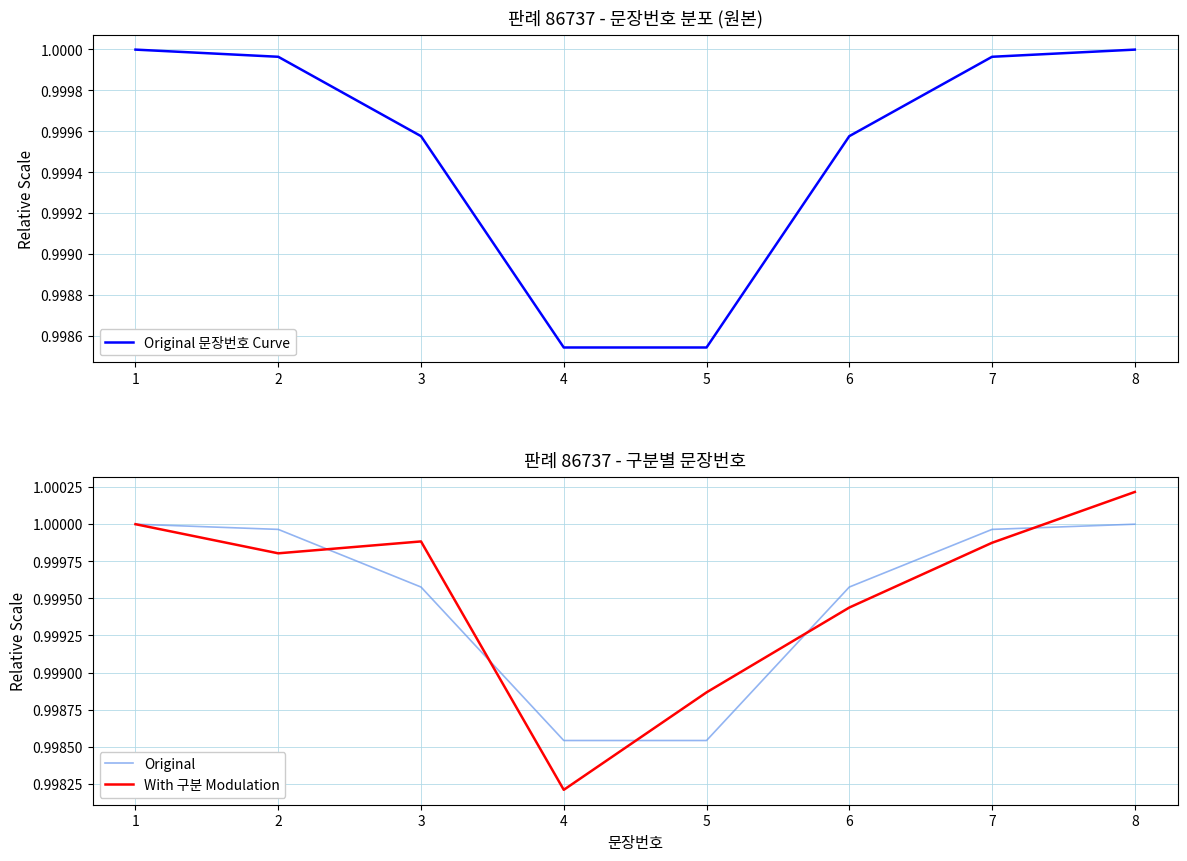

At which category does the chart reach its minimum across all series?

4